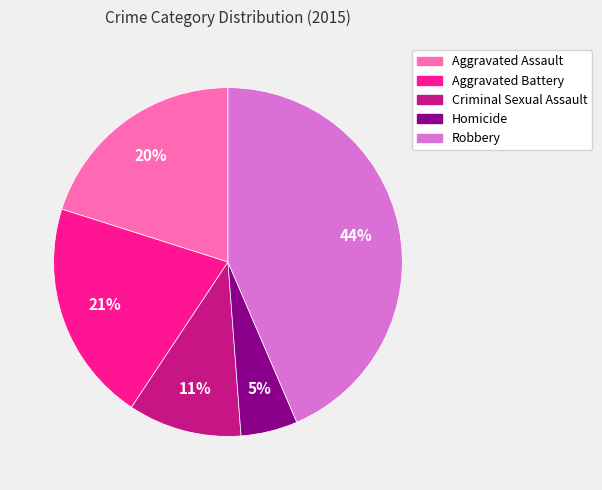

Approximately how many times larger is the value at Criminal Sexual Assault compared to Robbery?

0.2